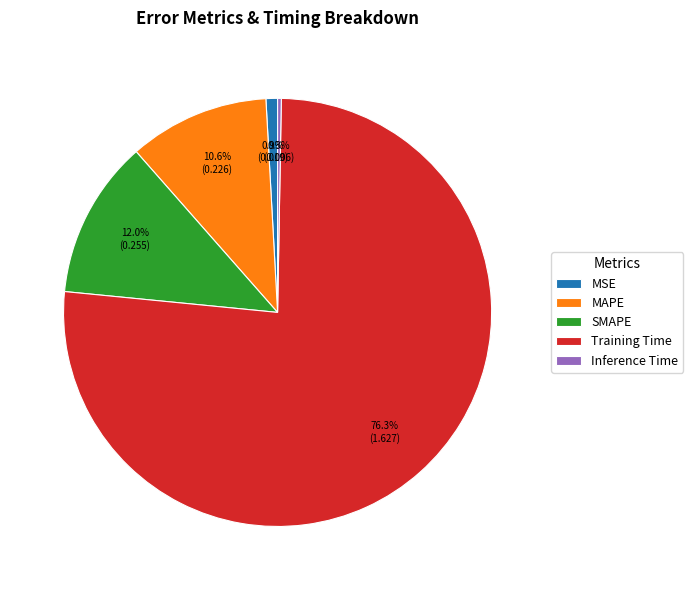

What percentage is the MSE slice, to the nearest percent?

1%